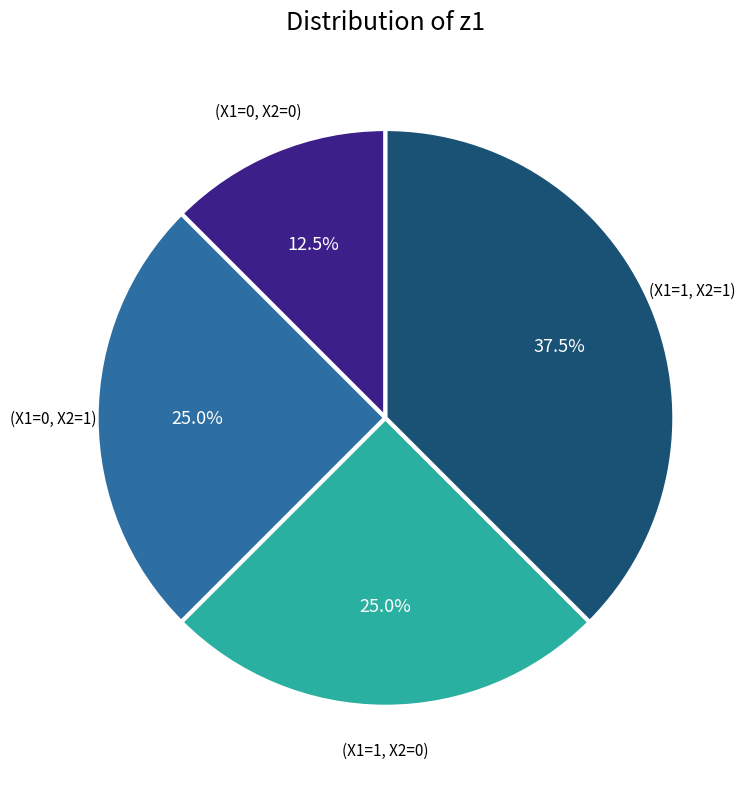

Which has a higher value, (X1=0, X2=0) or (X1=1, X2=0)?

(X1=1, X2=0)